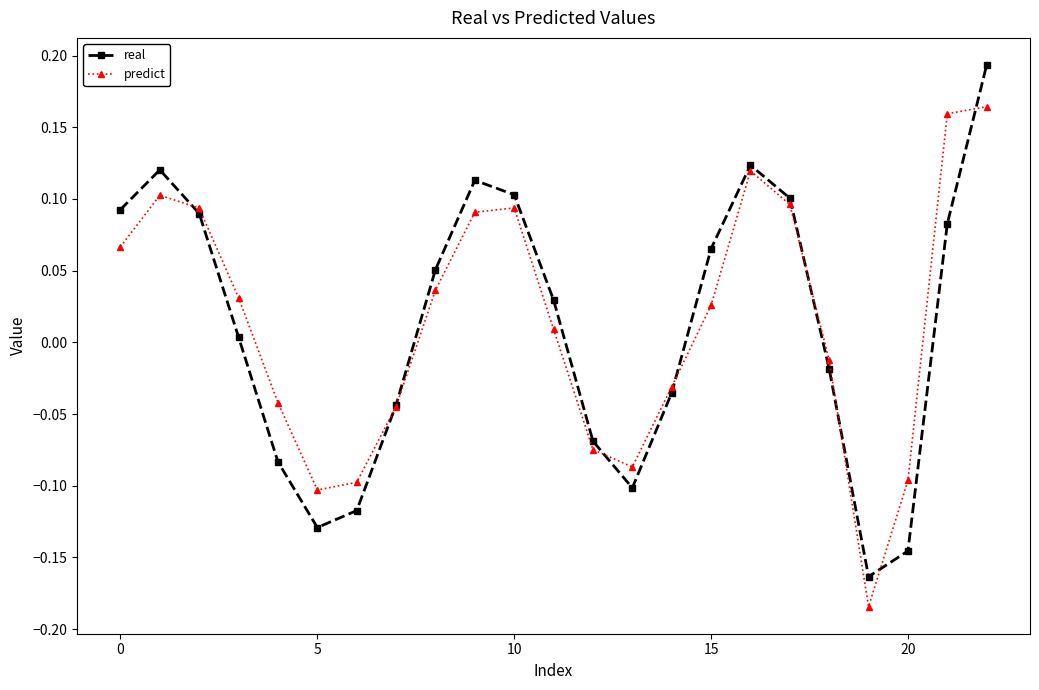

How many lines are shown in the chart?

2